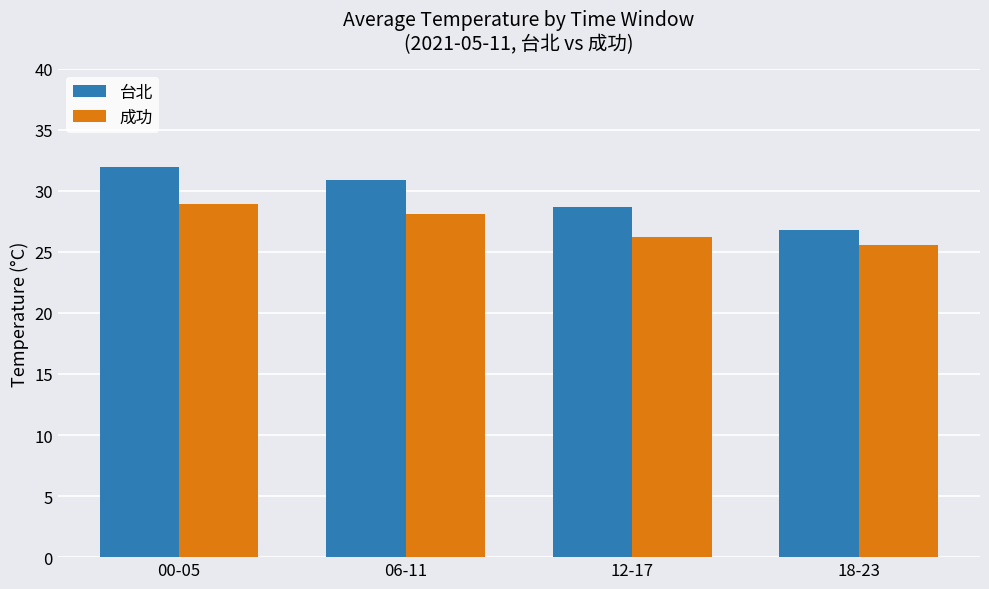

What is the average value of the 成功 series?

27.2